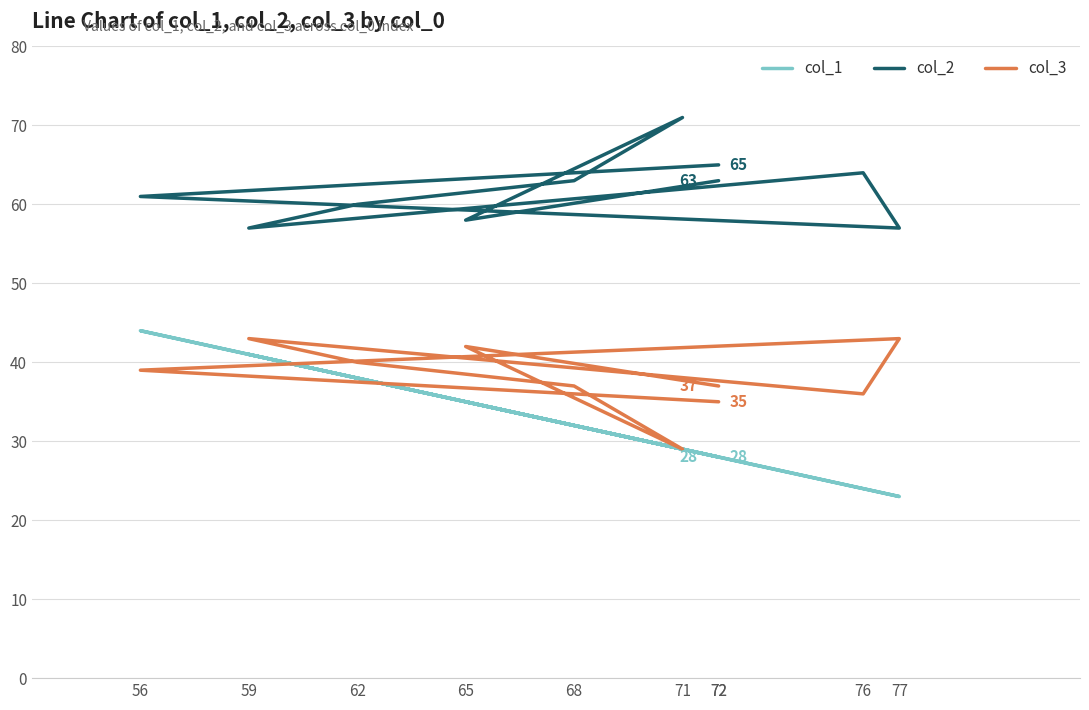

Which category has the highest value in the col_1 series?

56